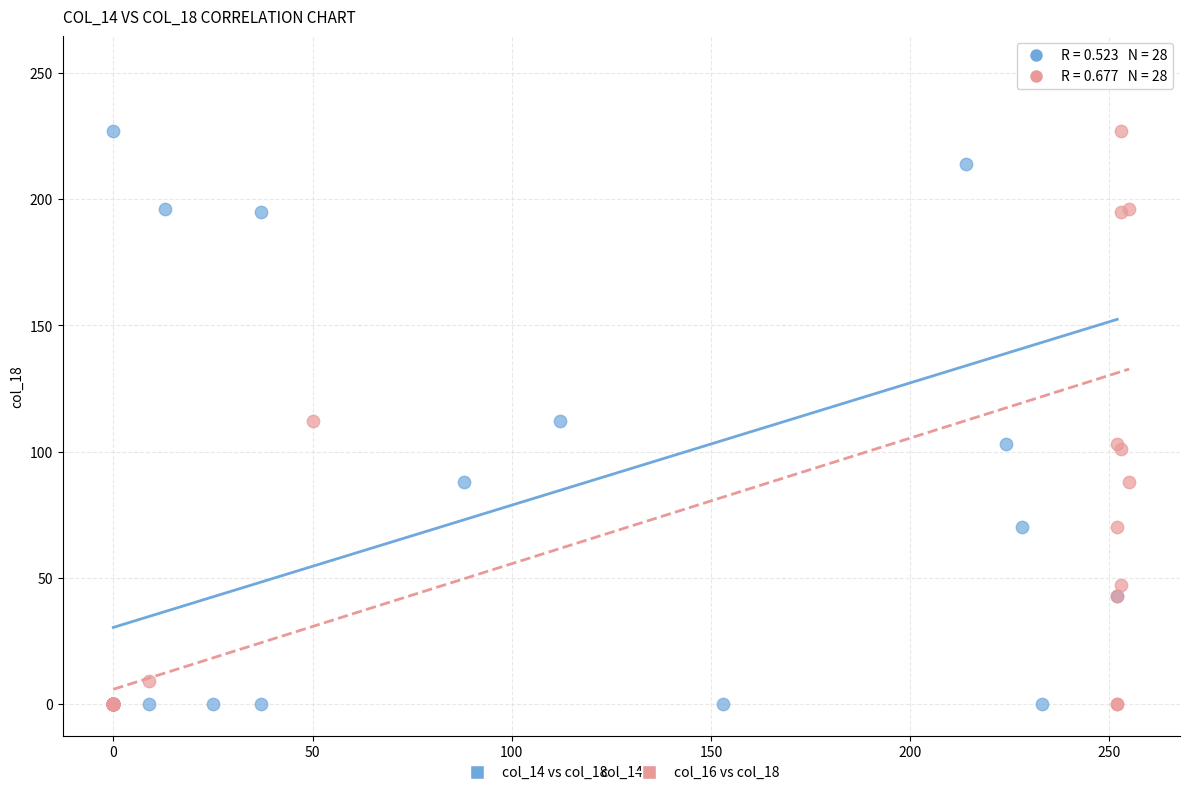

What are all the series names shown in the legend?

col_14 vs col_18, col_16 vs col_18